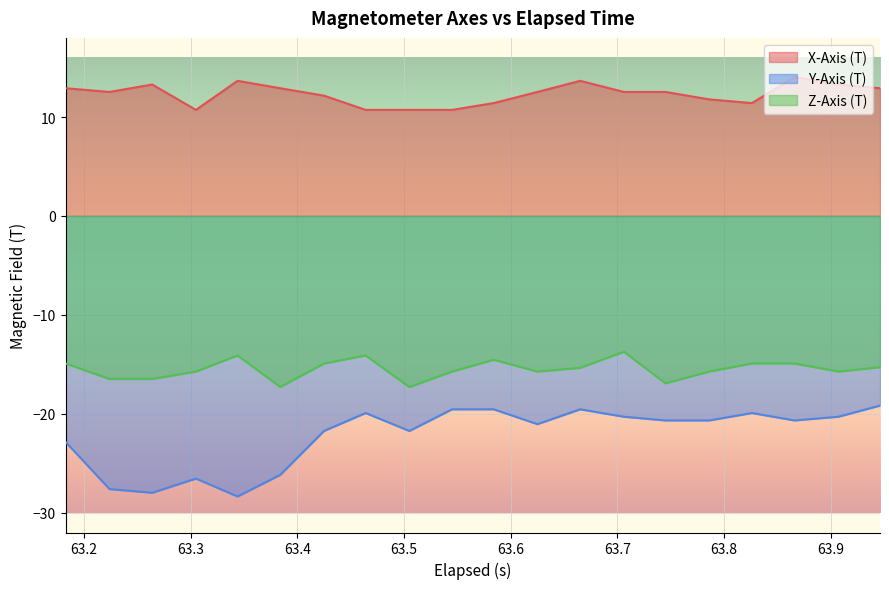

List the series in order of their overall mean, highest first.

X-Axis (T), Z-Axis (T), Y-Axis (T)